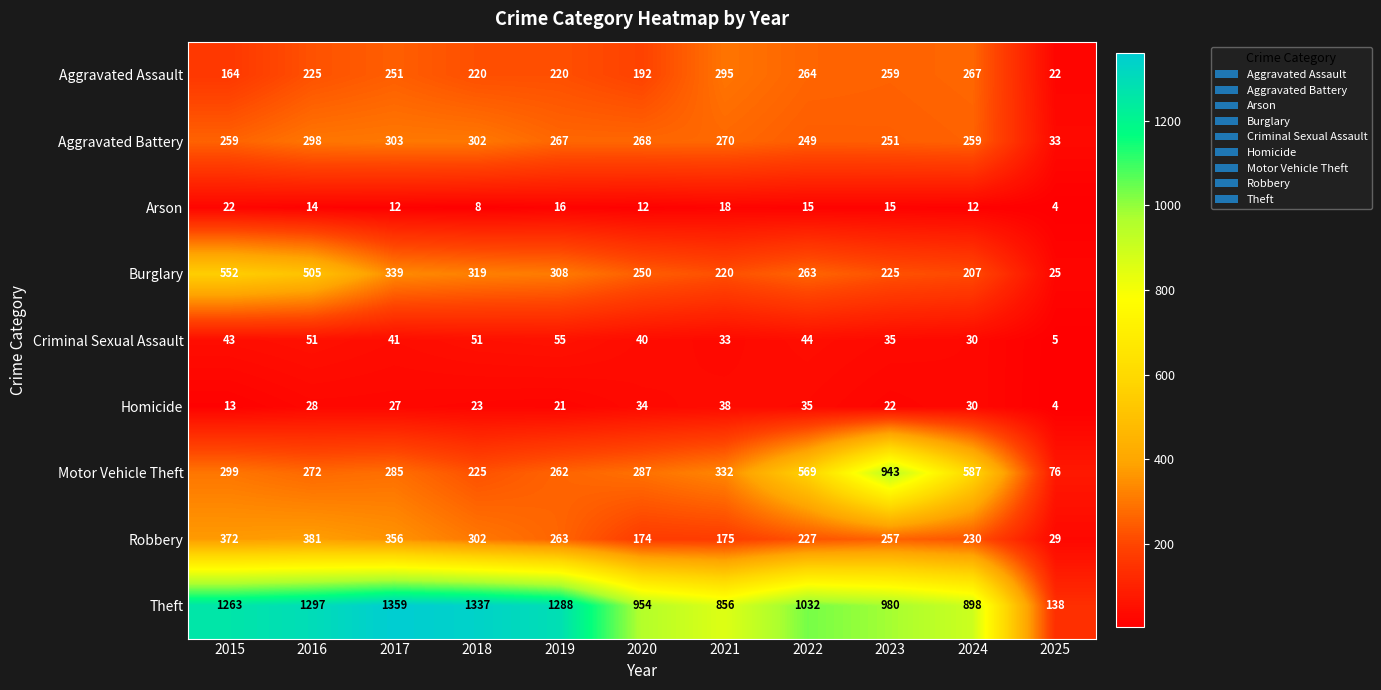

What is the maximum value for Arson?

22